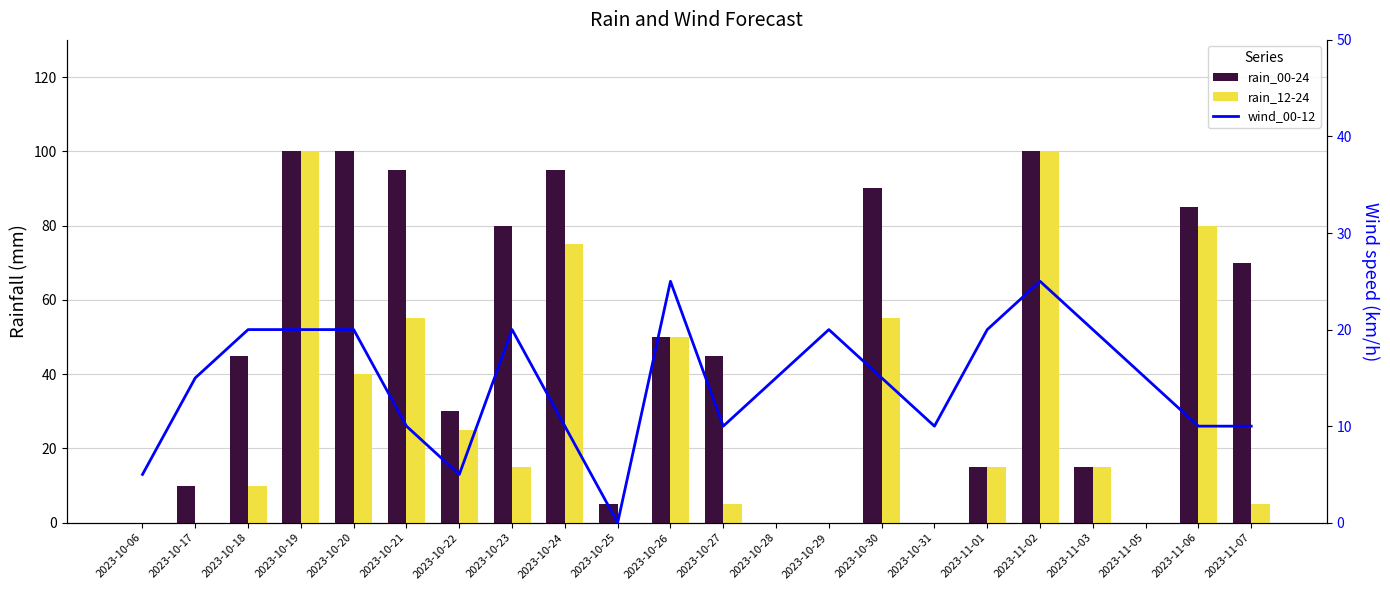

At which category does the chart reach its minimum across all series?

2023-10-06